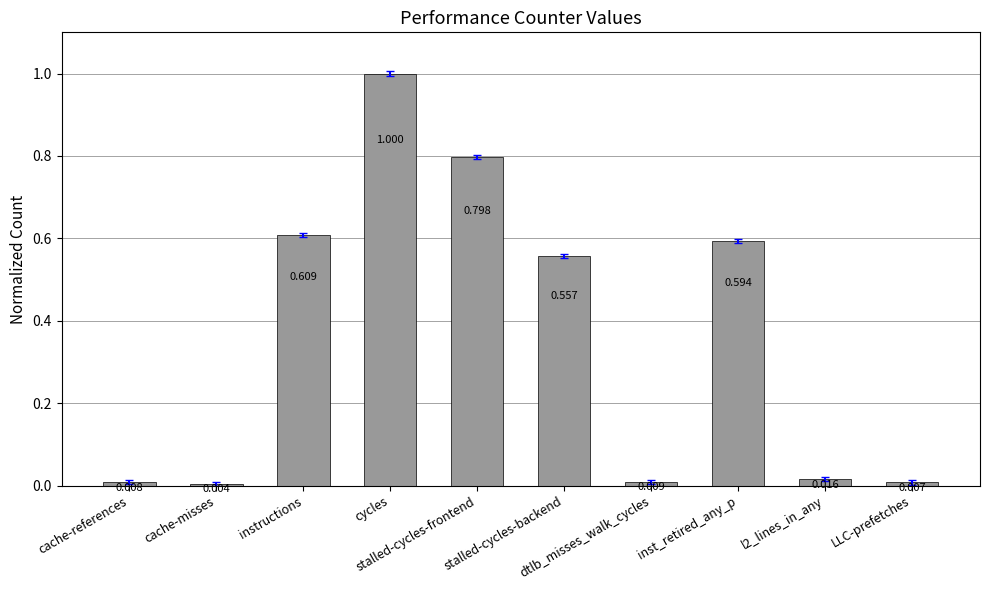

The chart shows a value of 0.0 at cache-misses. True or false?

True